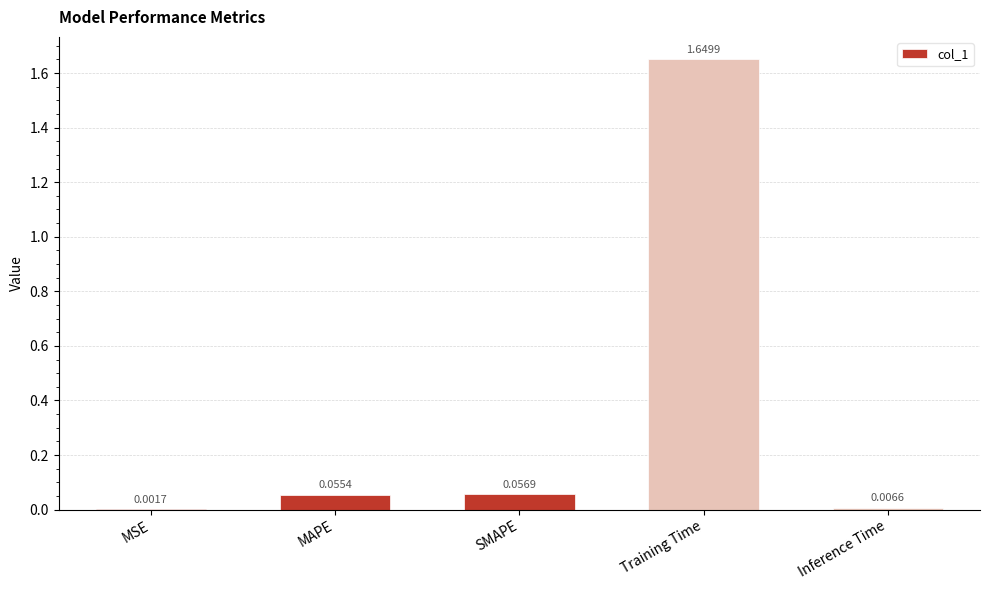

Where is the data nearest to the value 0?

MSE